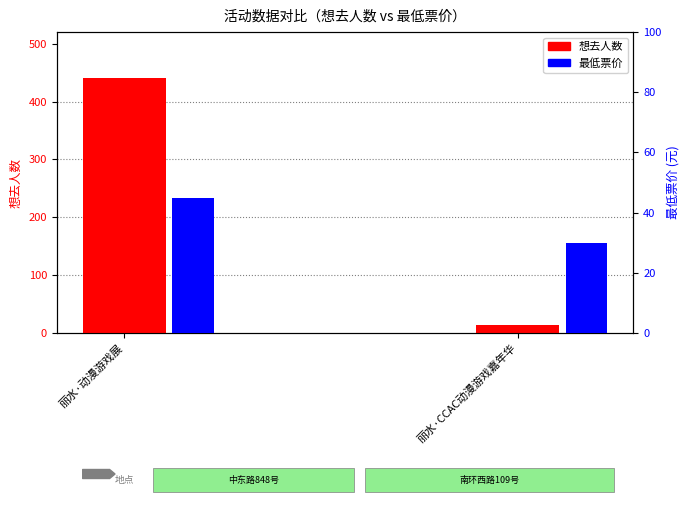

What is the difference between the highest and lowest values at 丽水·动漫游戏展?

395.0